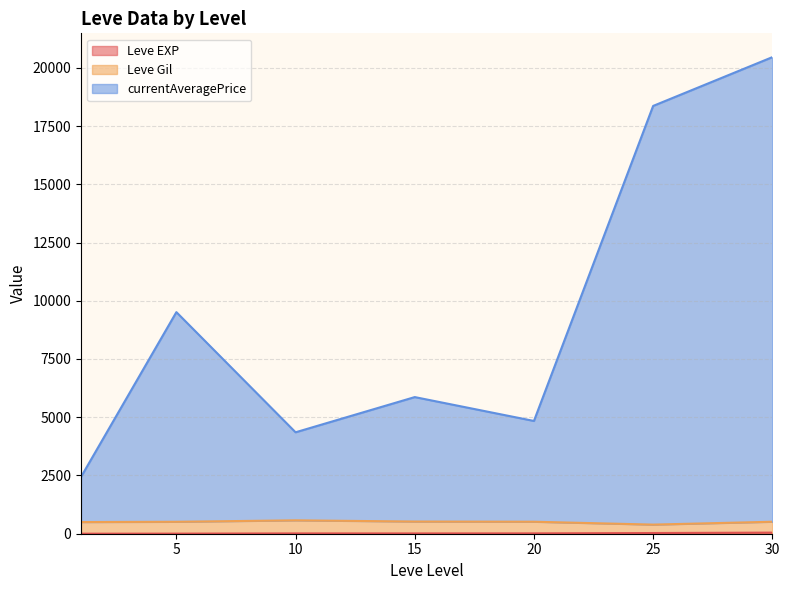

Does the chart display data point markers on the line(s)?

No